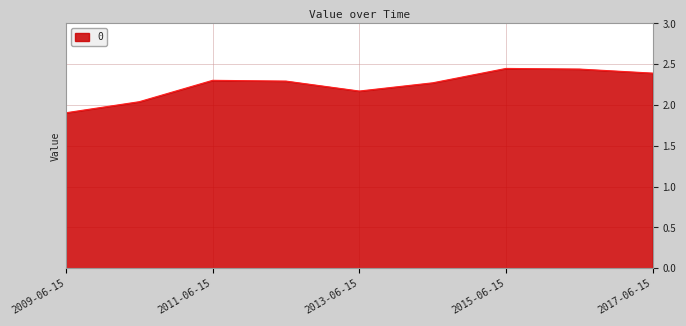

What is the minimum value shown in the chart?

1.9